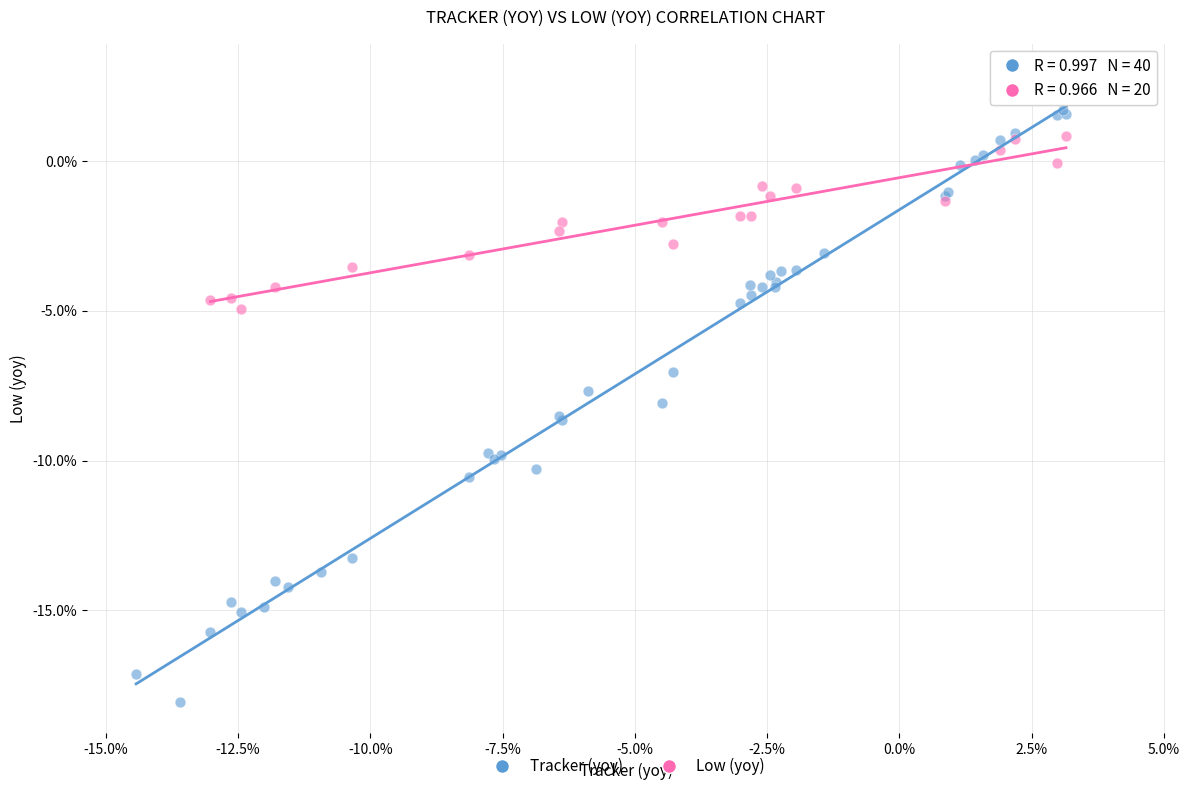

Which series has the widest spread of Y values?

Tracker (yoy)